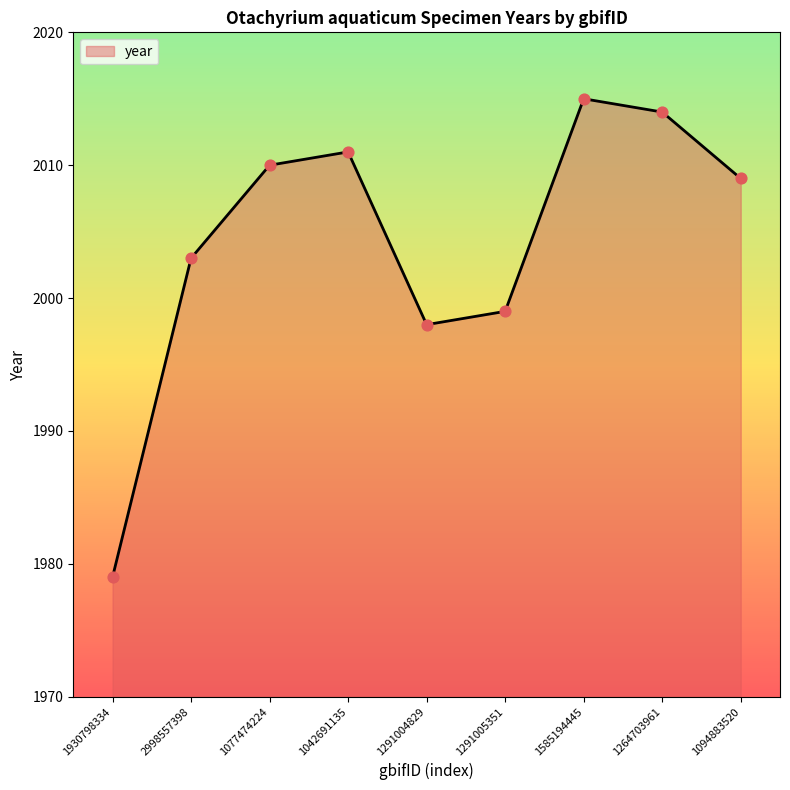

What is the ratio of the value at 1042691135 to the value at 1291004829?

1.0